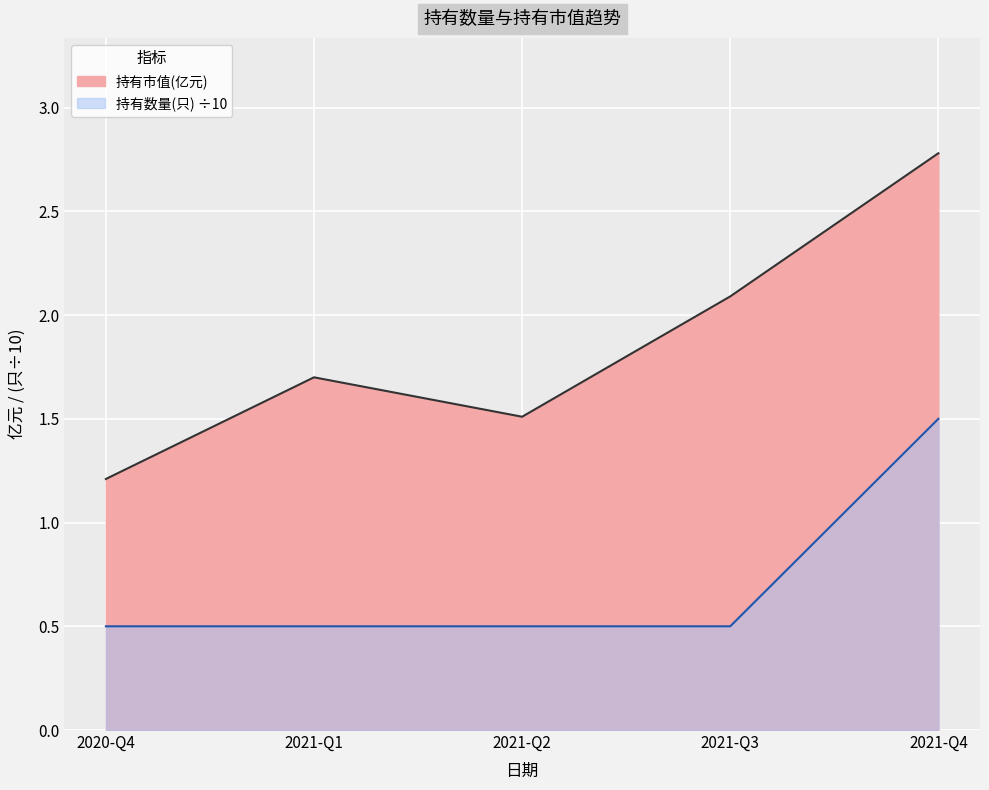

Reading left to right, transcribe all the data shown in this chart.

持有市值(亿元): 2020-Q4=1.2	2021-Q1=1.7	2021-Q2=1.5	2021-Q3=2.1	2021-Q4=2.8
持有数量(只): 2020-Q4=0.5	2021-Q1=0.5	2021-Q2=0.5	2021-Q3=0.5	2021-Q4=1.5